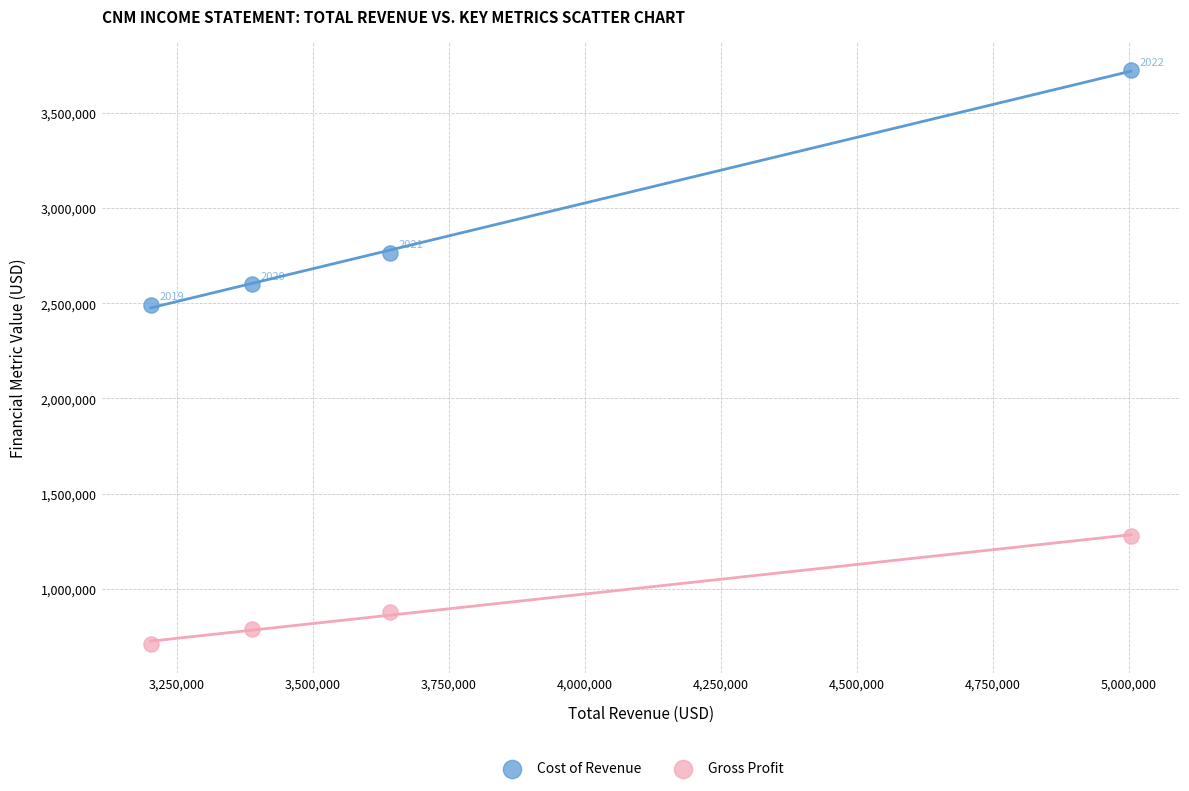

Which series contains the highest Y value?

Cost of Revenue